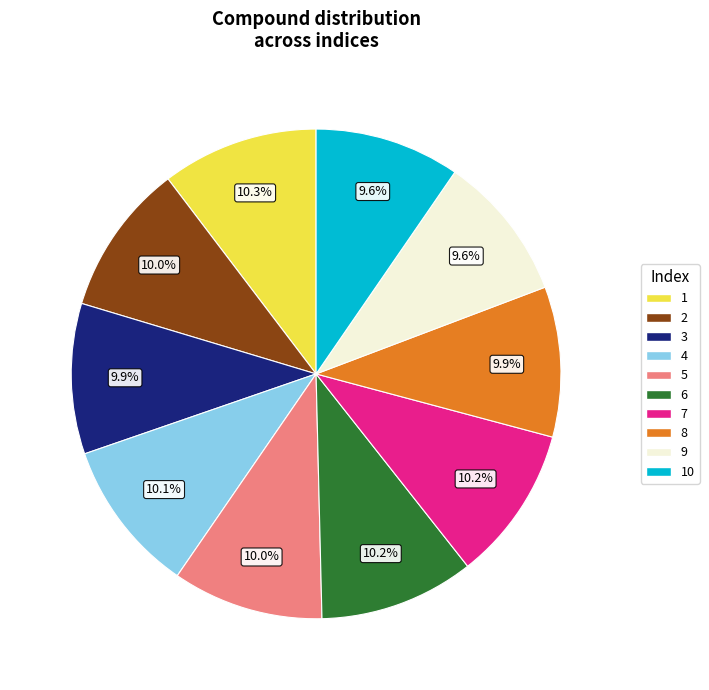

Count the number of slices in the pie.

10